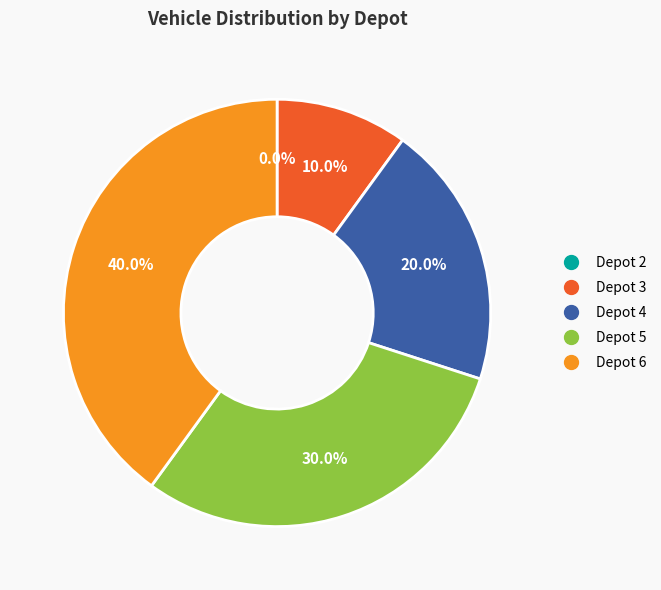

To the nearest percent, what is the difference between the largest and smallest slice percentages?

40%